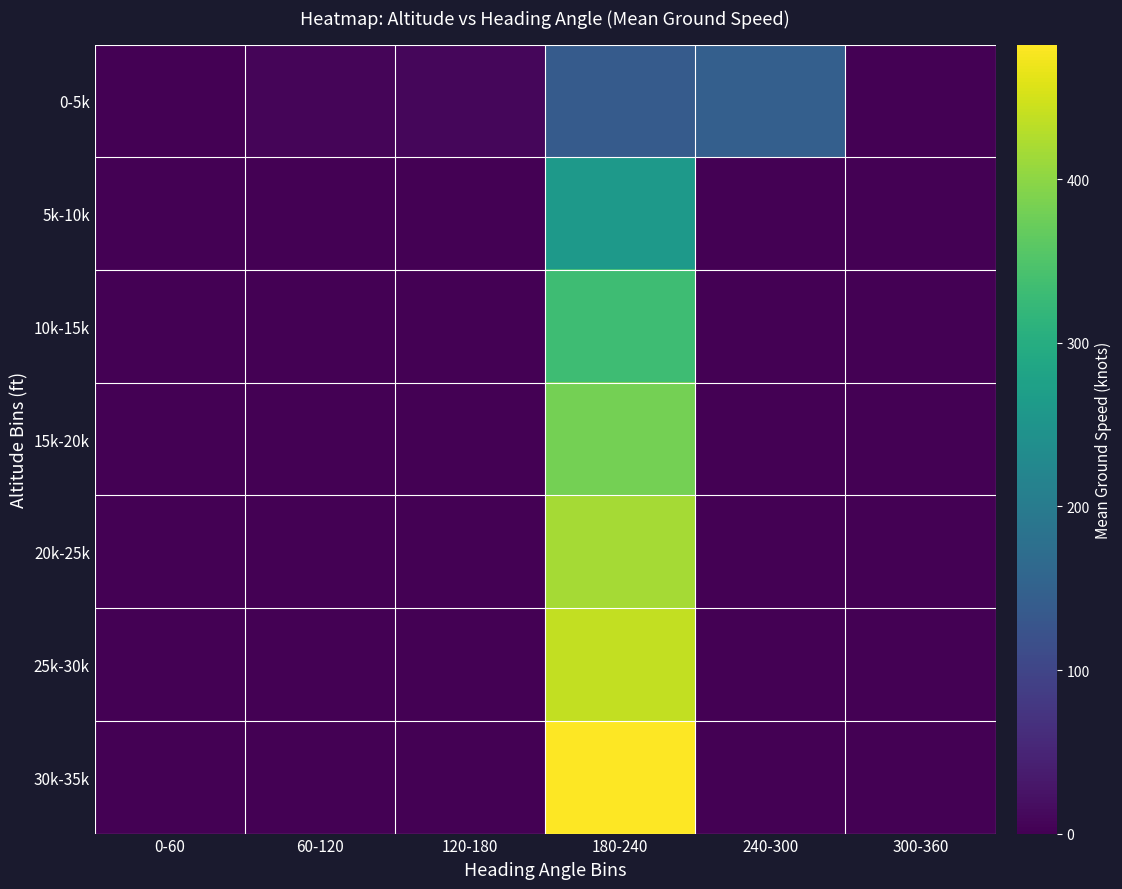

Reading left to right, transcribe all the data shown in this chart.

0-5k: 0-60=0.0	60-120=7.5	120-180=9.0	180-240=137.7	240-300=145.6	300-360=0.0
5k-10k: 0-60=0.0	60-120=0.0	120-180=0.0	180-240=259.3	240-300=0.0	300-360=0.0
10k-15k: 0-60=0.0	60-120=0.0	120-180=0.0	180-240=332.5	240-300=0.0	300-360=0.0
15k-20k: 0-60=0.0	60-120=0.0	120-180=0.0	180-240=381.0	240-300=0.0	300-360=0.0
20k-25k: 0-60=0.0	60-120=0.0	120-180=0.0	180-240=417.3	240-300=0.0	300-360=0.0
25k-30k: 0-60=0.0	60-120=0.0	120-180=0.0	180-240=437.5	240-300=0.0	300-360=0.0
30k-35k: 0-60=0.0	60-120=0.0	120-180=0.0	180-240=482.4	240-300=0.0	300-360=0.0